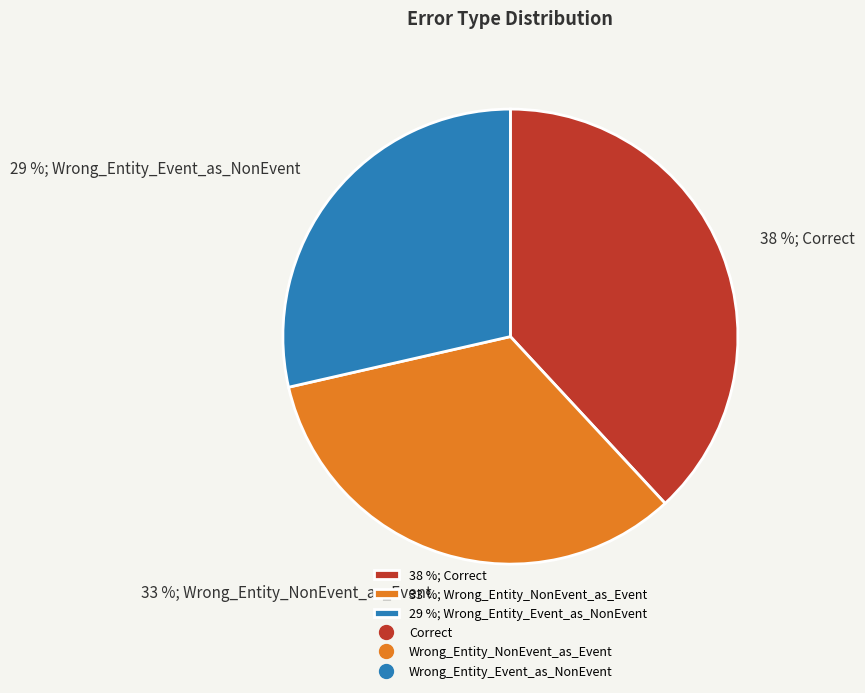

How many slices are in this pie chart?

3